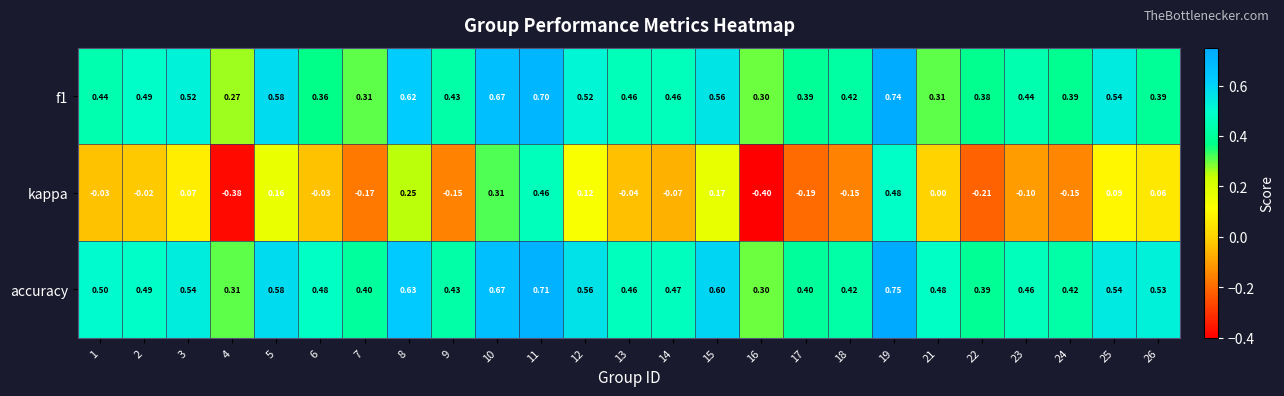

Which series changed the most between 2 and 3?

kappa